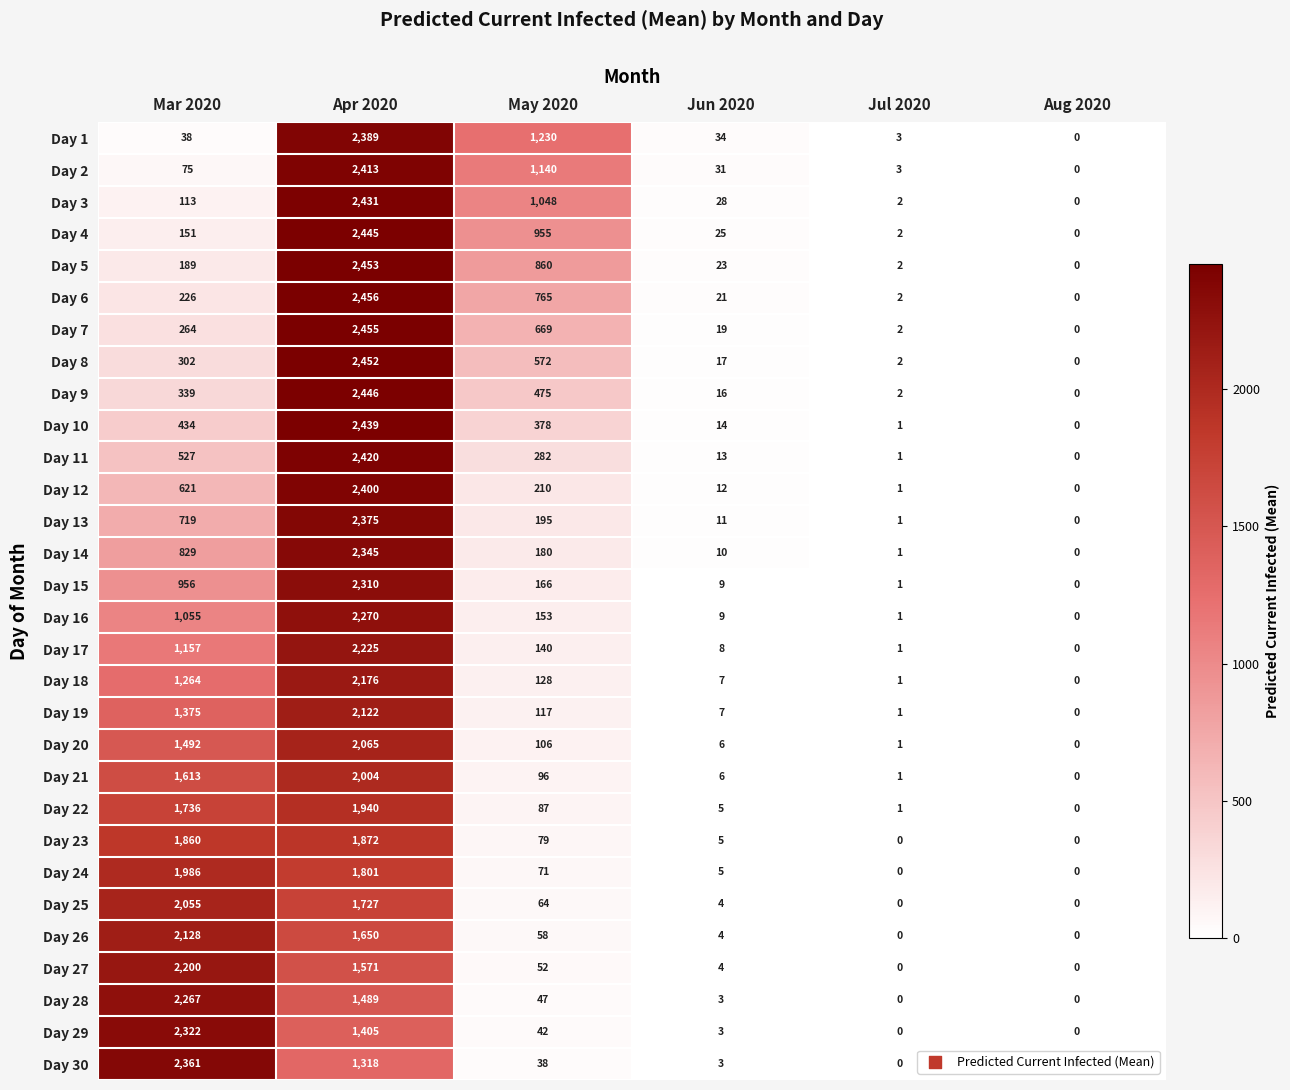

True or false: Day 11 has a value of 2 at Jul 2020.

False